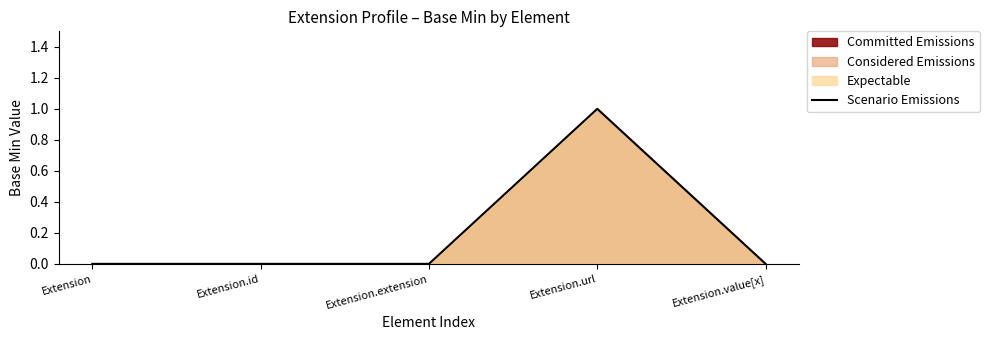

True or false: there are more than 2 points higher than both neighbors.

False